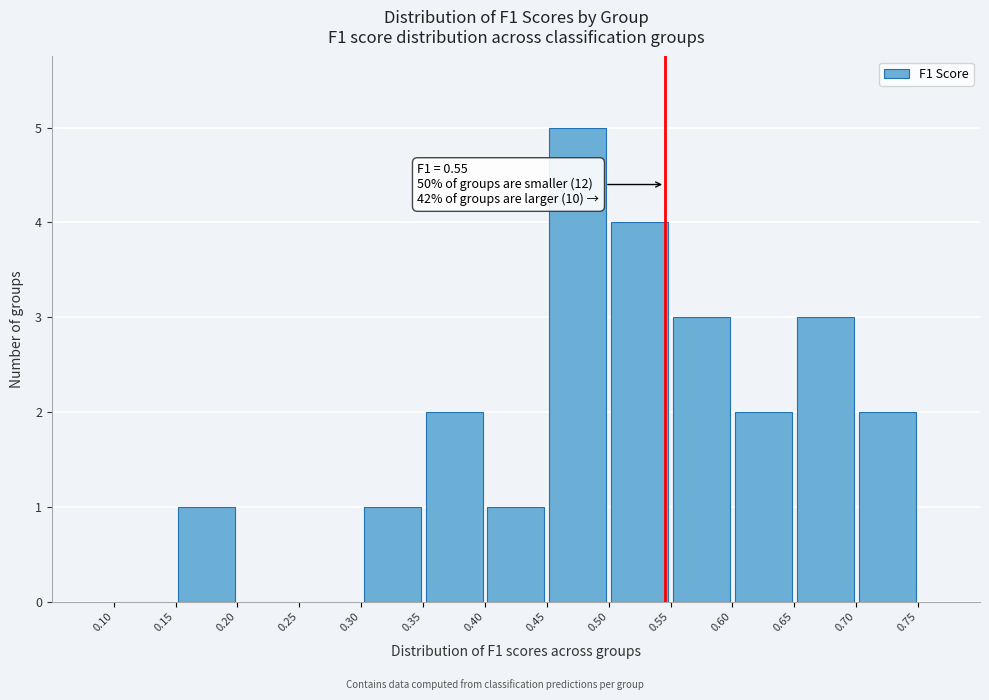

Over which range of the x-axis is the bar tallest?

0.45 to 0.50